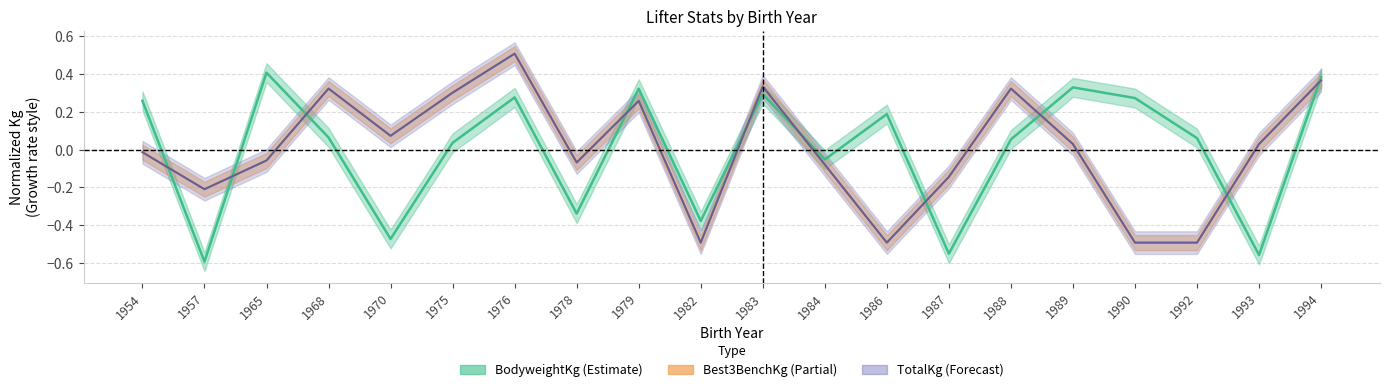

Rank the series by their maximum value, from lowest to highest.

BodyweightKg, Best3BenchKg, TotalKg